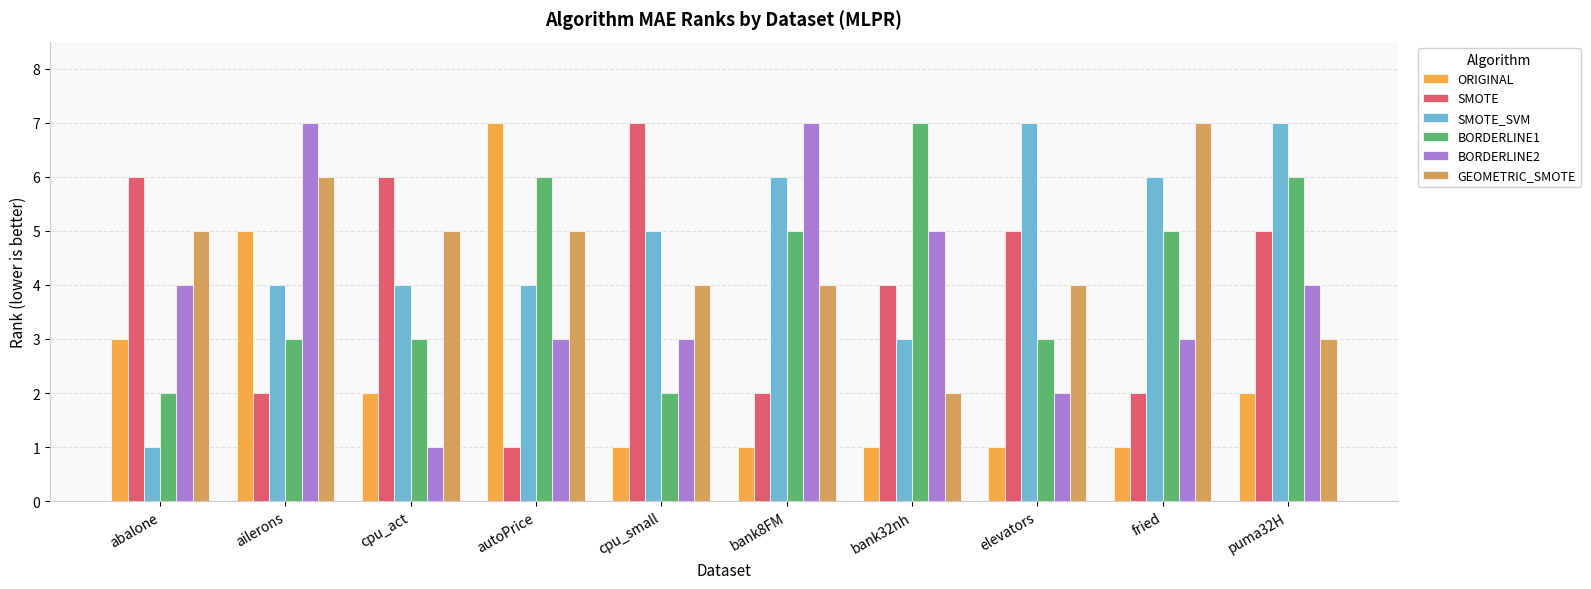

Reading left to right, transcribe all the data shown in this chart.

ORIGINAL: 3	5	2	7	1	1	1	1	1	2
SMOTE: 6	2	6	1	7	2	4	5	2	5
SMOTE_SVM: 1	4	4	4	5	6	3	7	6	7
BORDERLINE1: 2	3	3	6	2	5	7	3	5	6
BORDERLINE2: 4	7	1	3	3	7	5	2	3	4
GEOMETRIC_SMOTE: 5	6	5	5	4	4	2	4	7	3